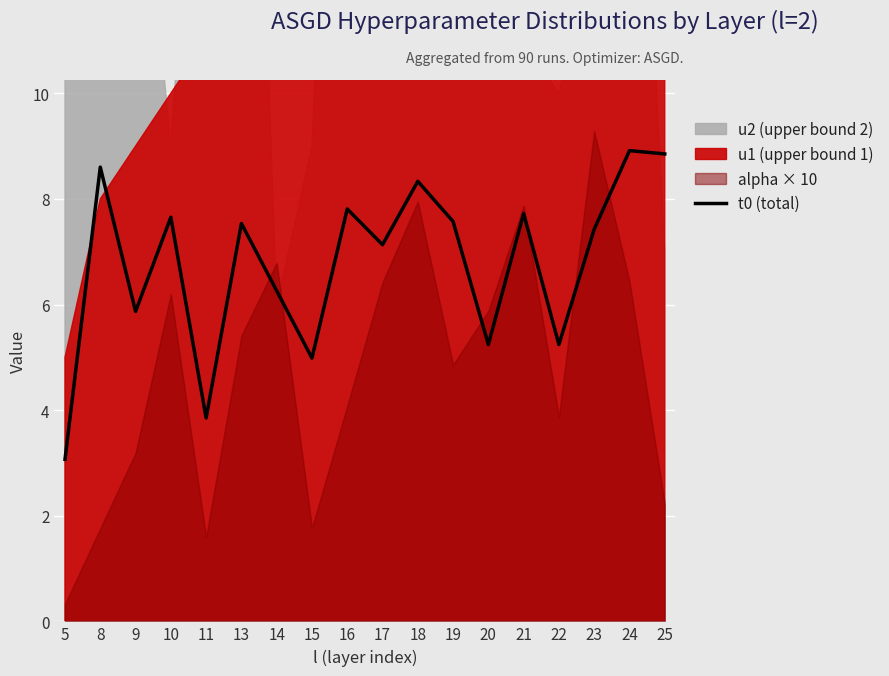

Is it true that the value at 24 is 8.9?

True